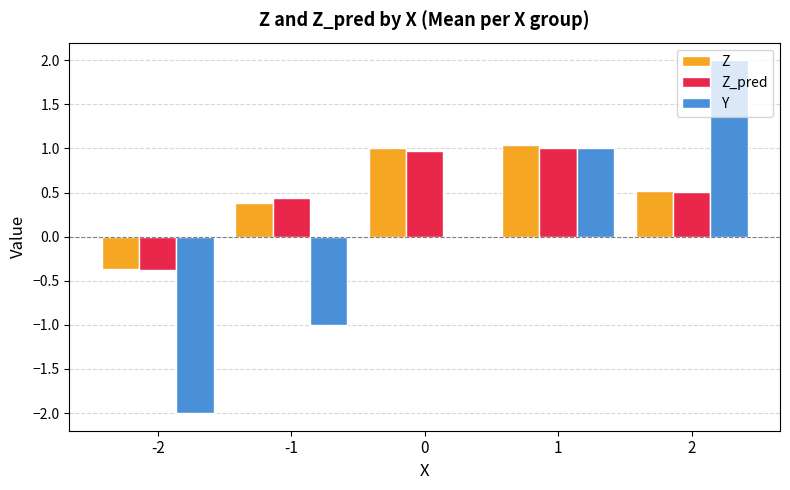

Is the value of Z at -1 greater than the value of Y at 2?

No